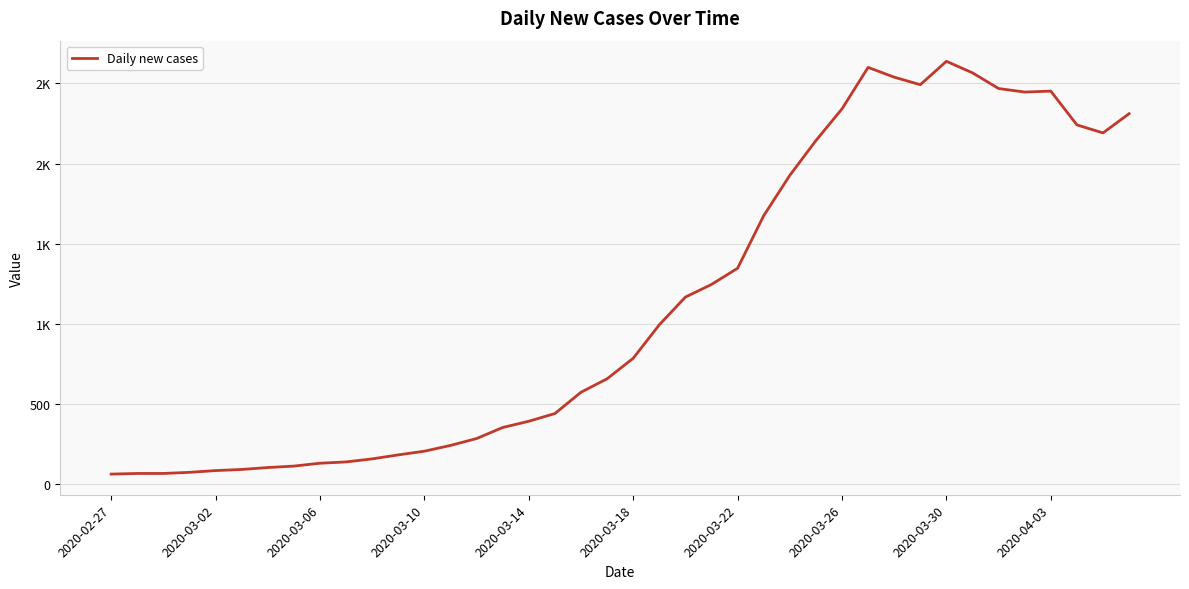

Does the chart have visible grid lines?

Yes